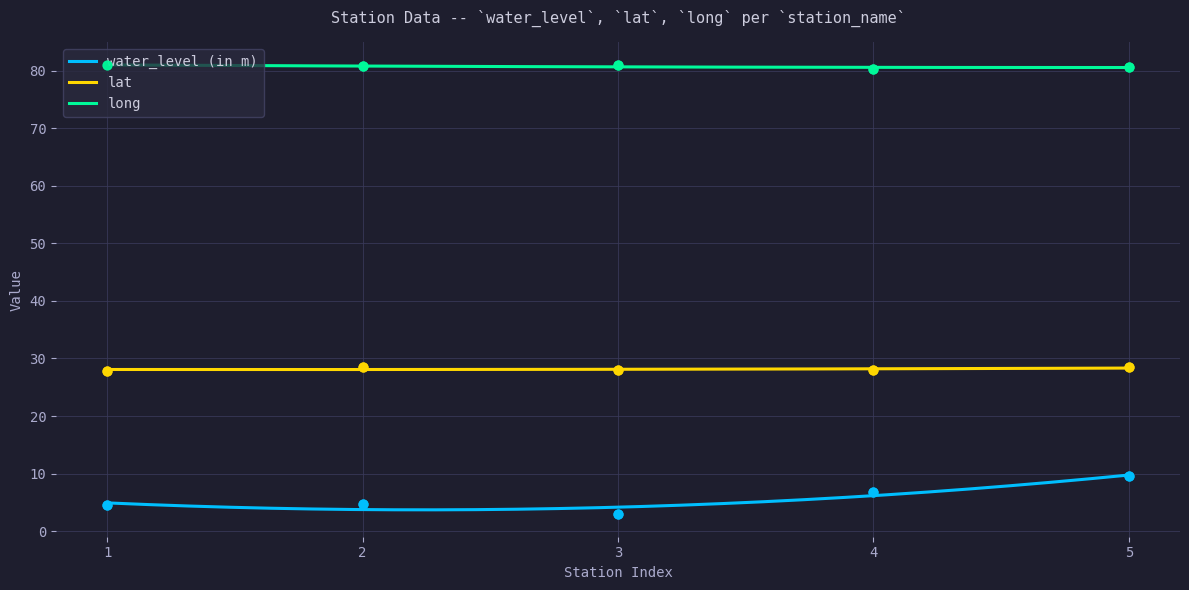

Which series has the largest total across all categories?

long